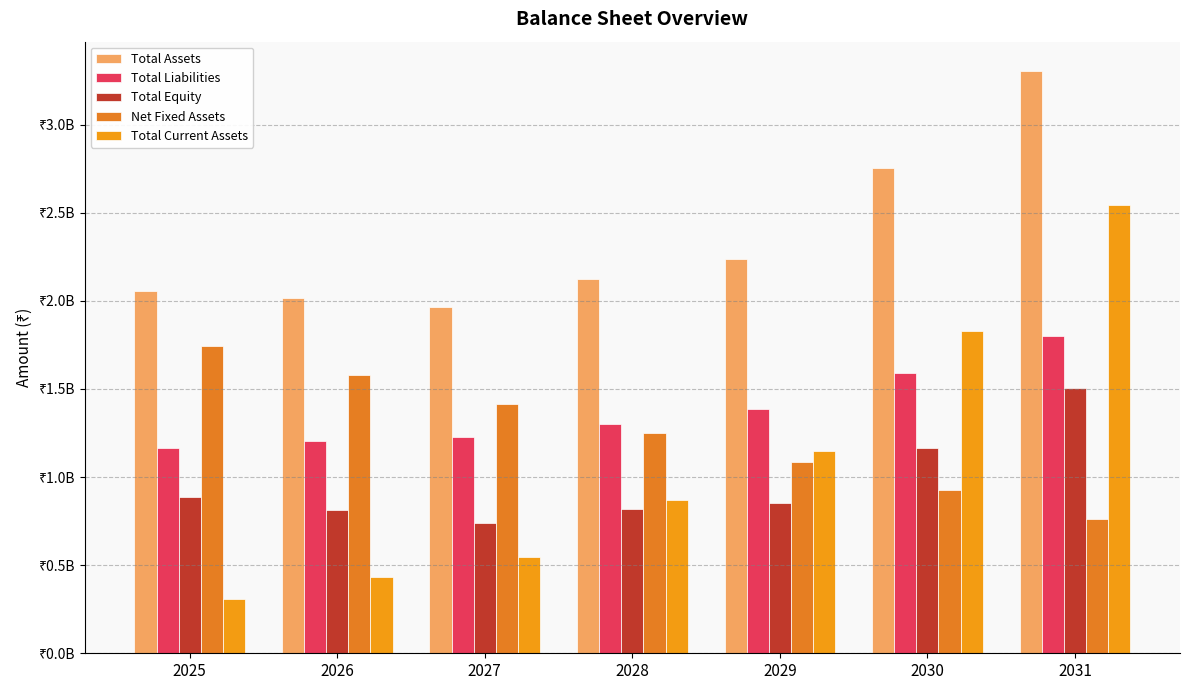

What is the approximate value of Total Current Assets at 2030?

1829957807.8